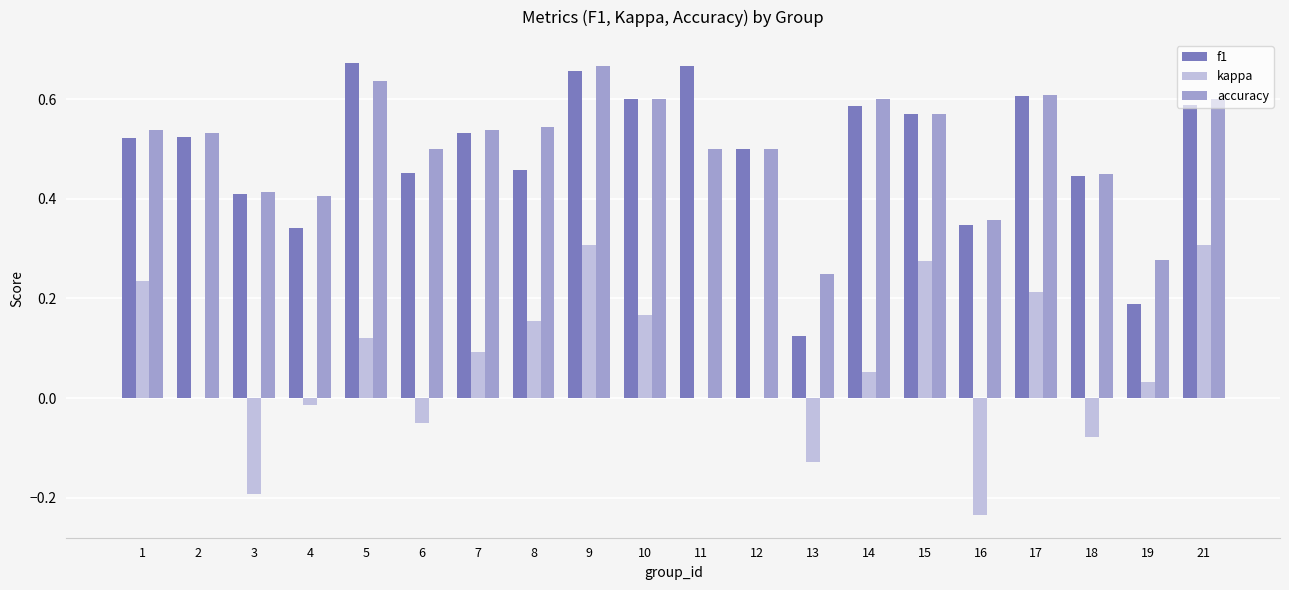

The value of accuracy at 6 is 0.5. True or false?

True